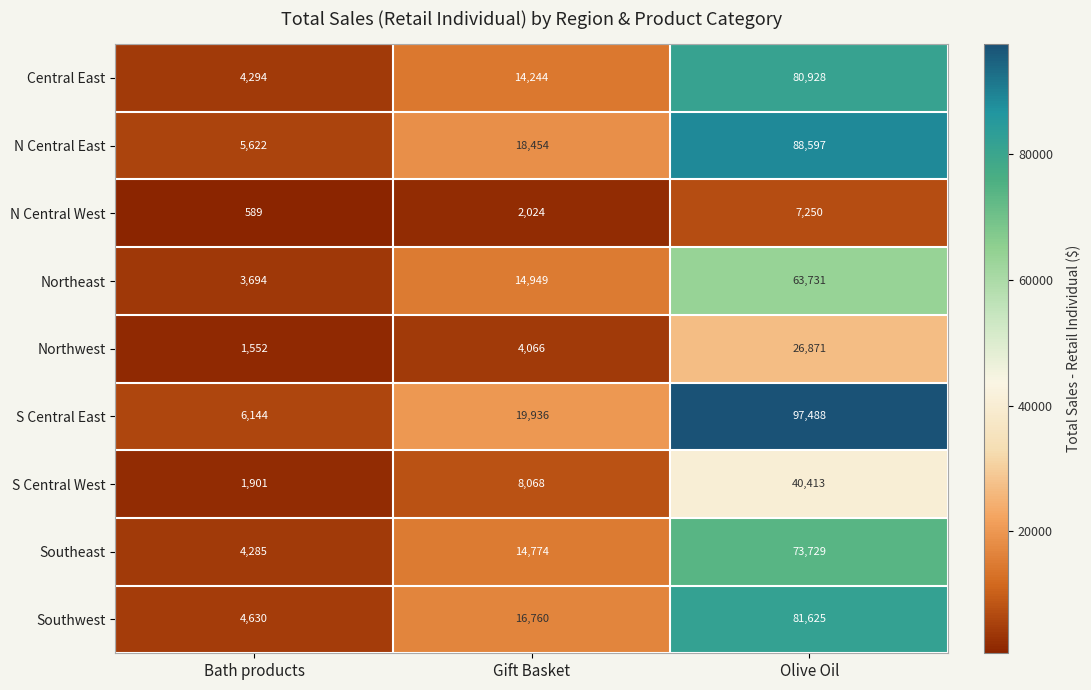

Reading left to right, what are all the values shown in this chart?

Central East: Bath products=4294	Gift Basket=14244	Olive Oil=80928
N Central East: Bath products=5622	Gift Basket=18454	Olive Oil=88597
N Central West: Bath products=589	Gift Basket=2024	Olive Oil=7250
Northeast: Bath products=3694	Gift Basket=14949	Olive Oil=63731
Northwest: Bath products=1552	Gift Basket=4066	Olive Oil=26871
S Central East: Bath products=6144	Gift Basket=19936	Olive Oil=97488
S Central West: Bath products=1901	Gift Basket=8068	Olive Oil=40413
Southeast: Bath products=4285	Gift Basket=14774	Olive Oil=73729
Southwest: Bath products=4630	Gift Basket=16760	Olive Oil=81625